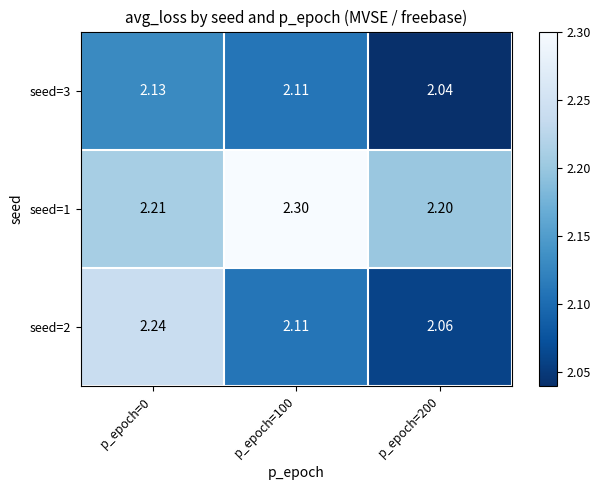

Which label corresponds to the smallest value in the chart?

p_epoch=200